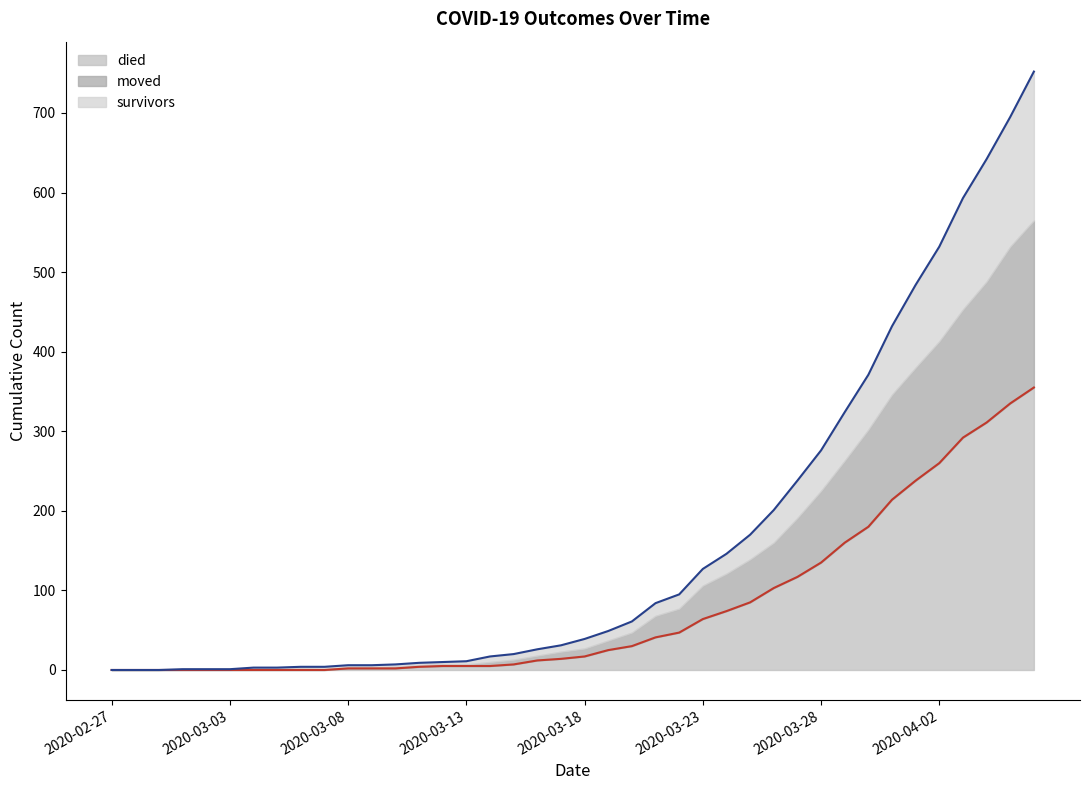

True or false: survivors and died cross at least once.

False